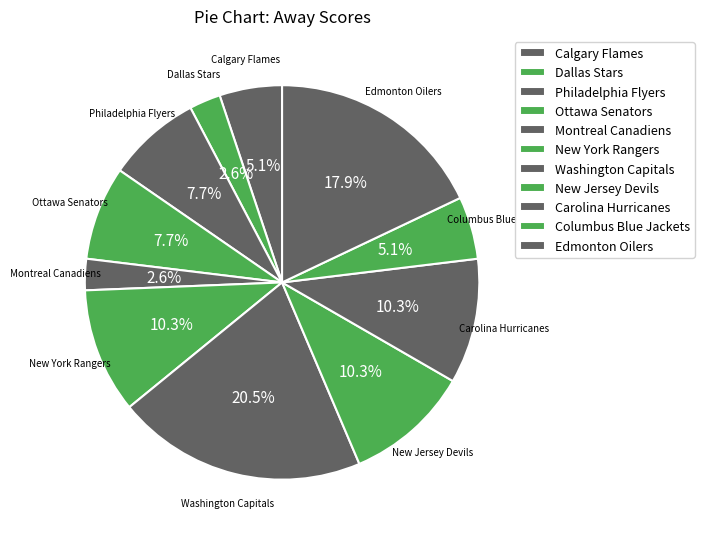

Does Edmonton Oilers represent more than half of the total?

No